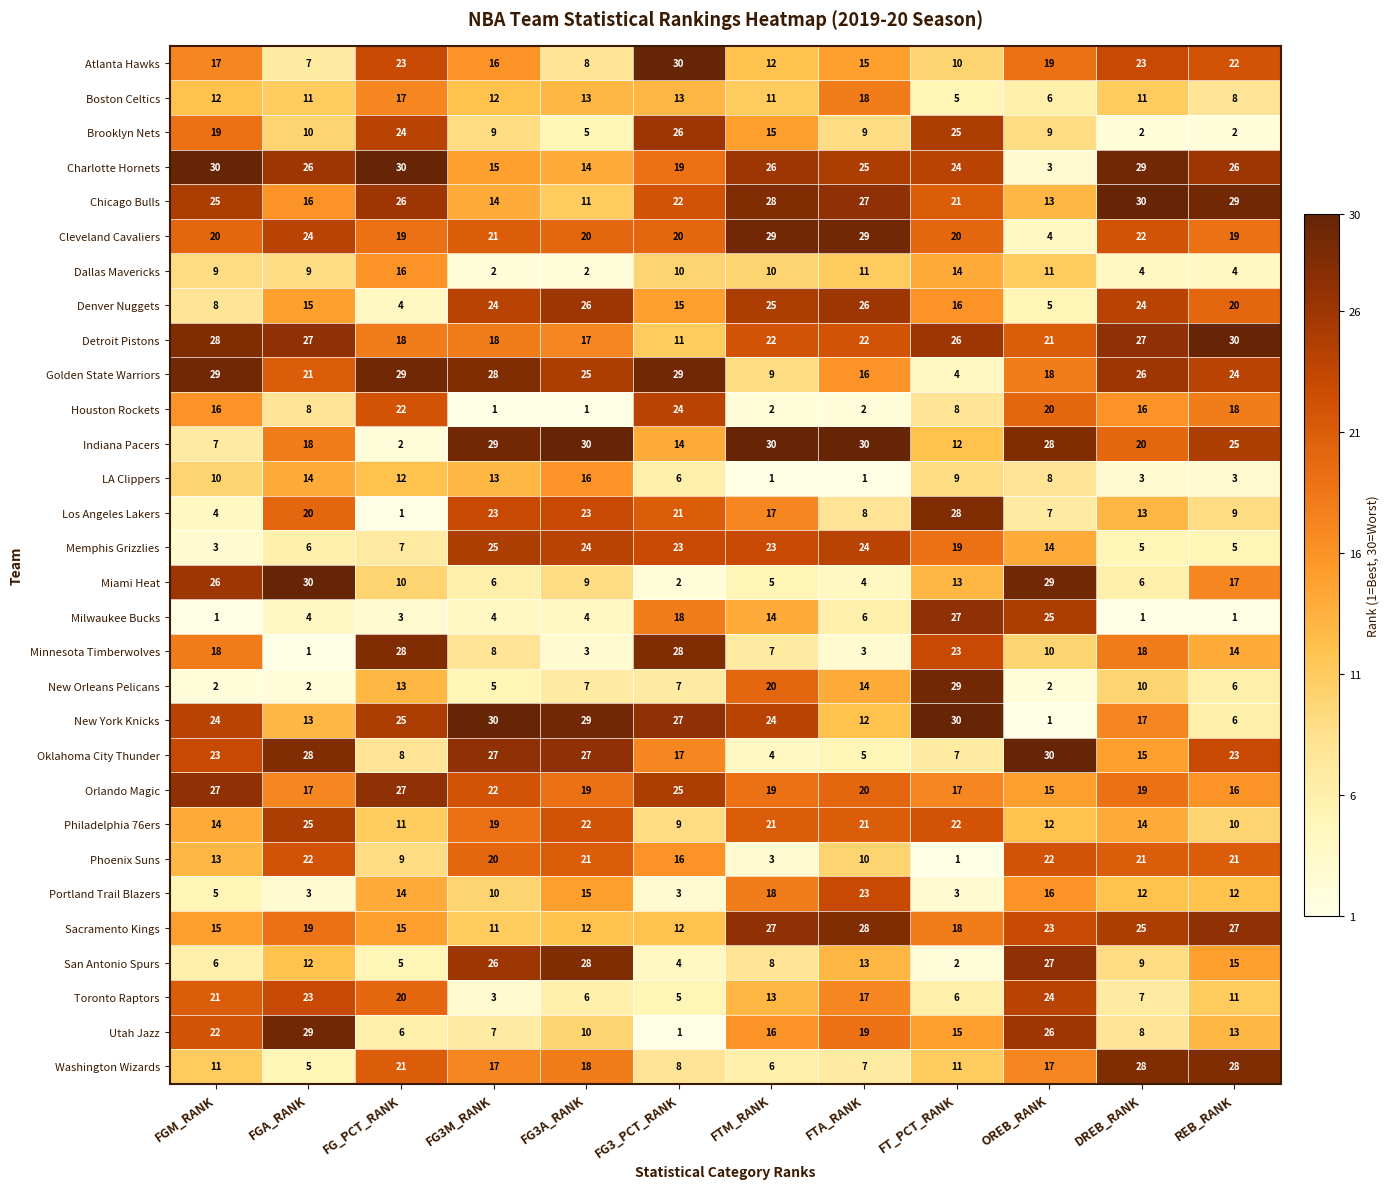

What is the difference between the maximum and second lowest values in the Milwaukee Bucks series?

26